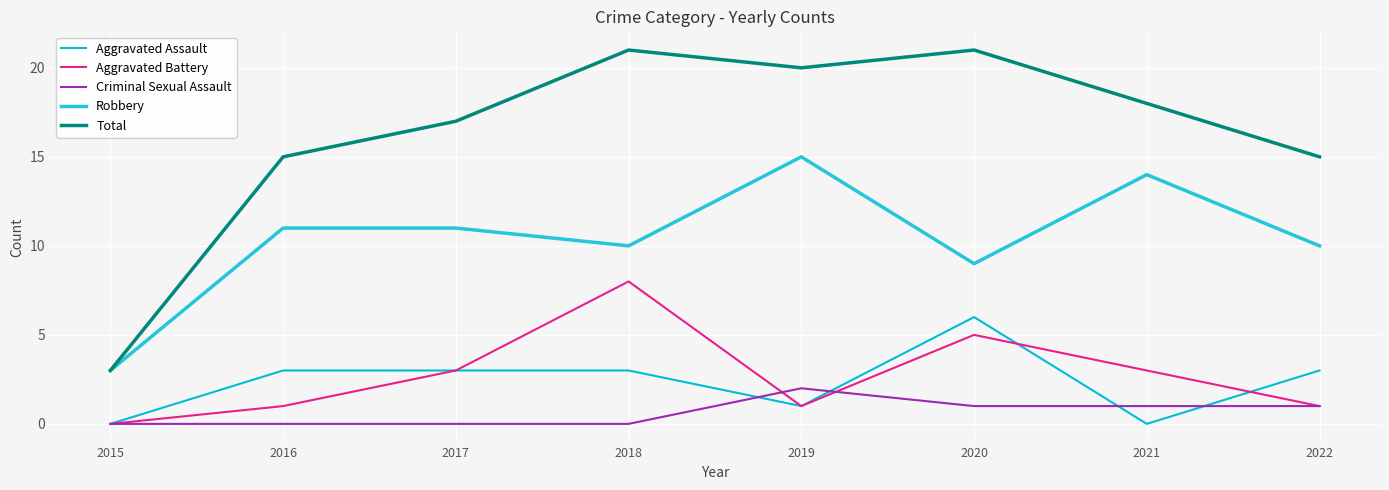

True or false: Aggravated Assault has a value of 5 at 2016.

False